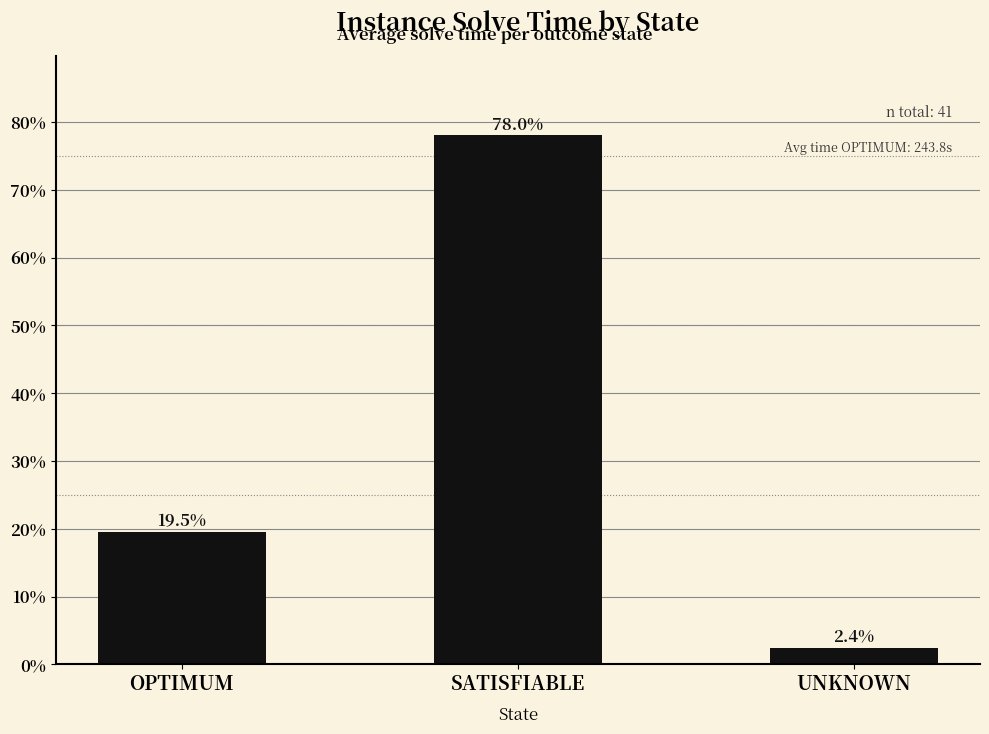

Where is the data nearest to the value 40?

OPTIMUM